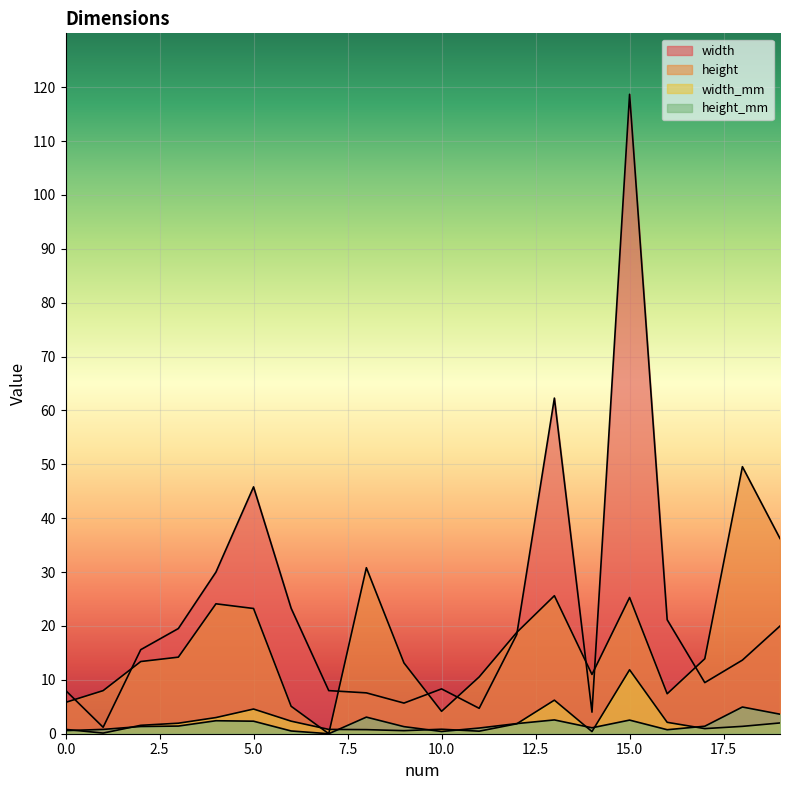

Which series ends up on top after the final intersection of width_mm and height?

height